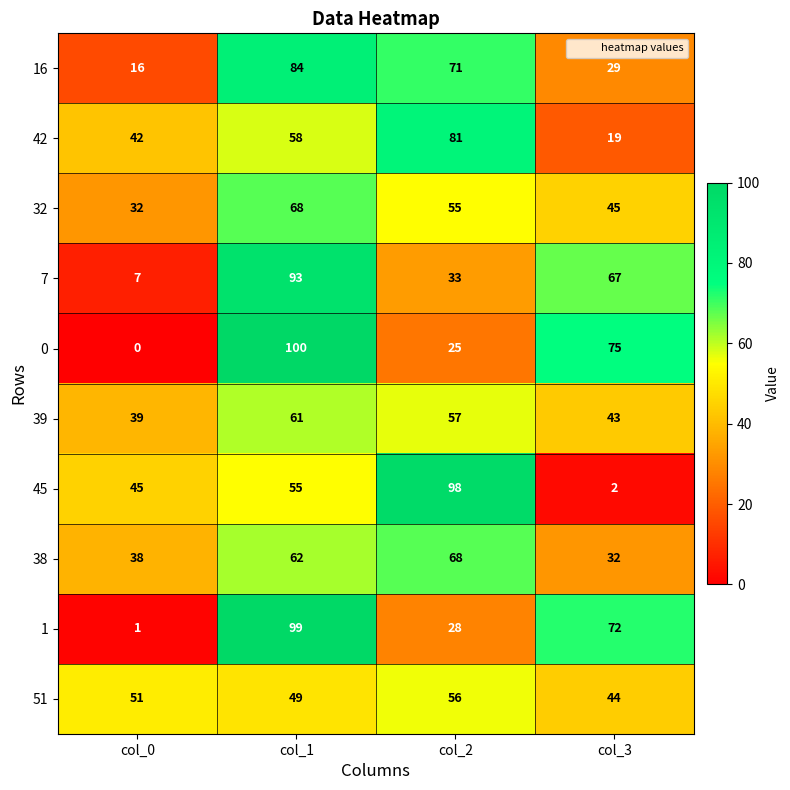

What is the total value across all series at col_1?

729